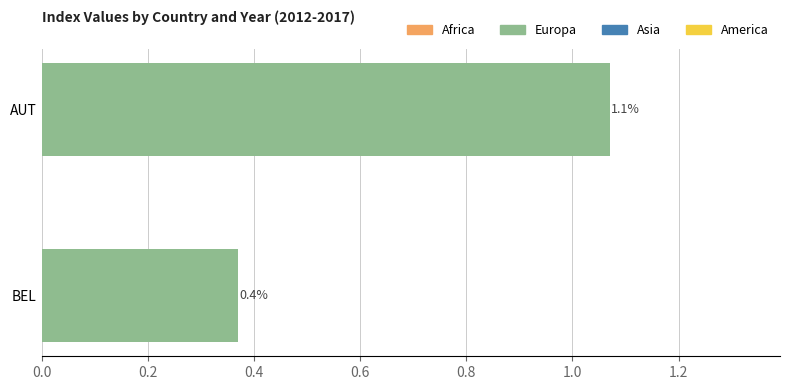

What is the sum of the AUT values at 2012 and 2013?

2.0